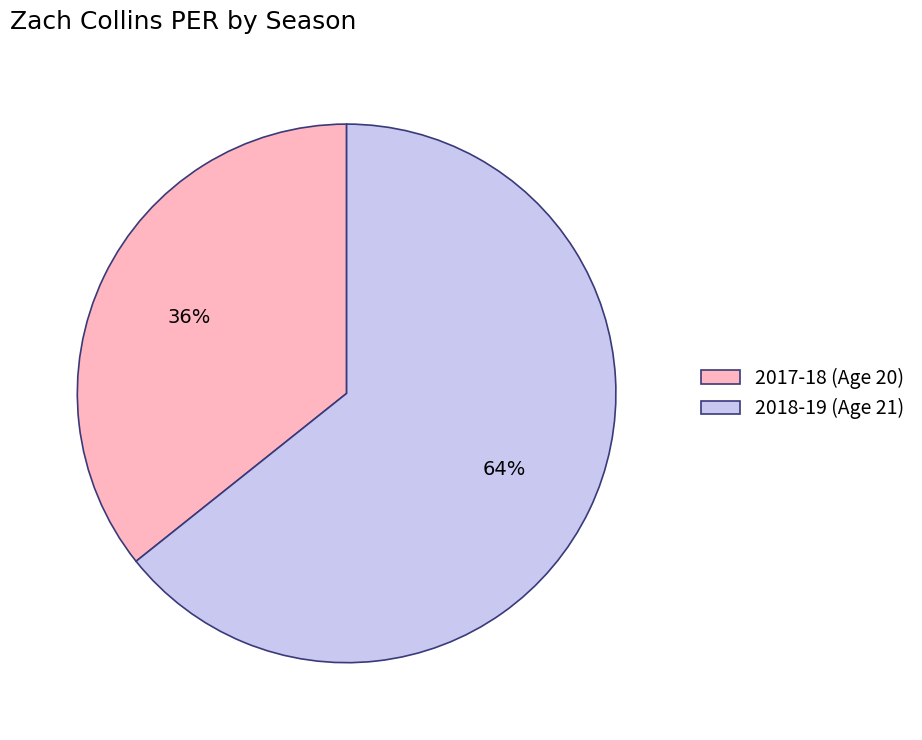

To the nearest percent, what portion does 2017-18 (Age 20) represent?

36%